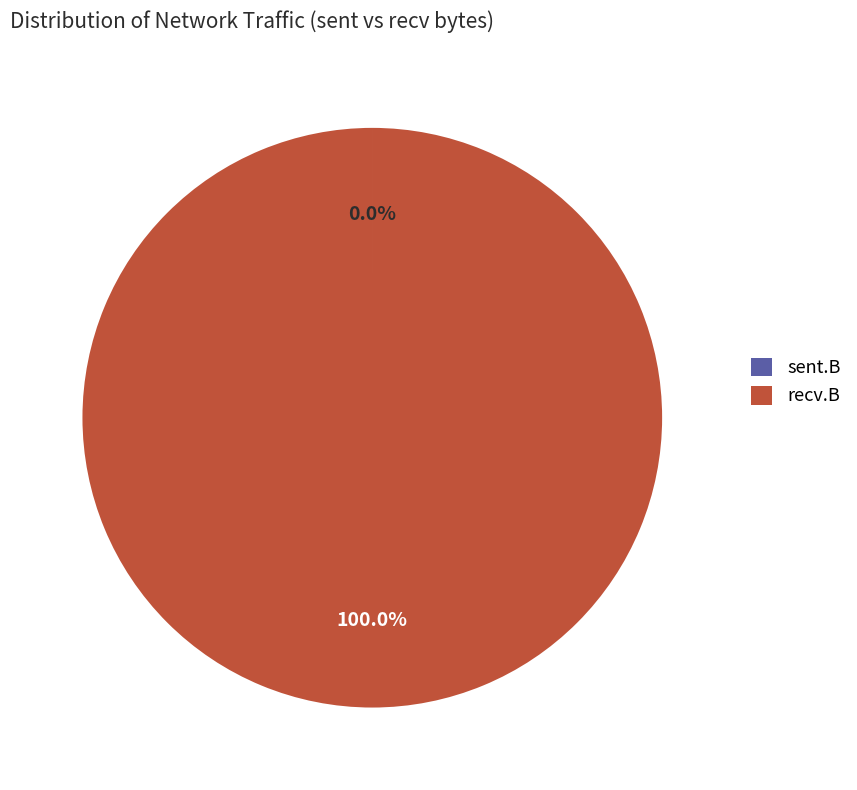

Does recv.B account for over 50% of the chart?

Yes